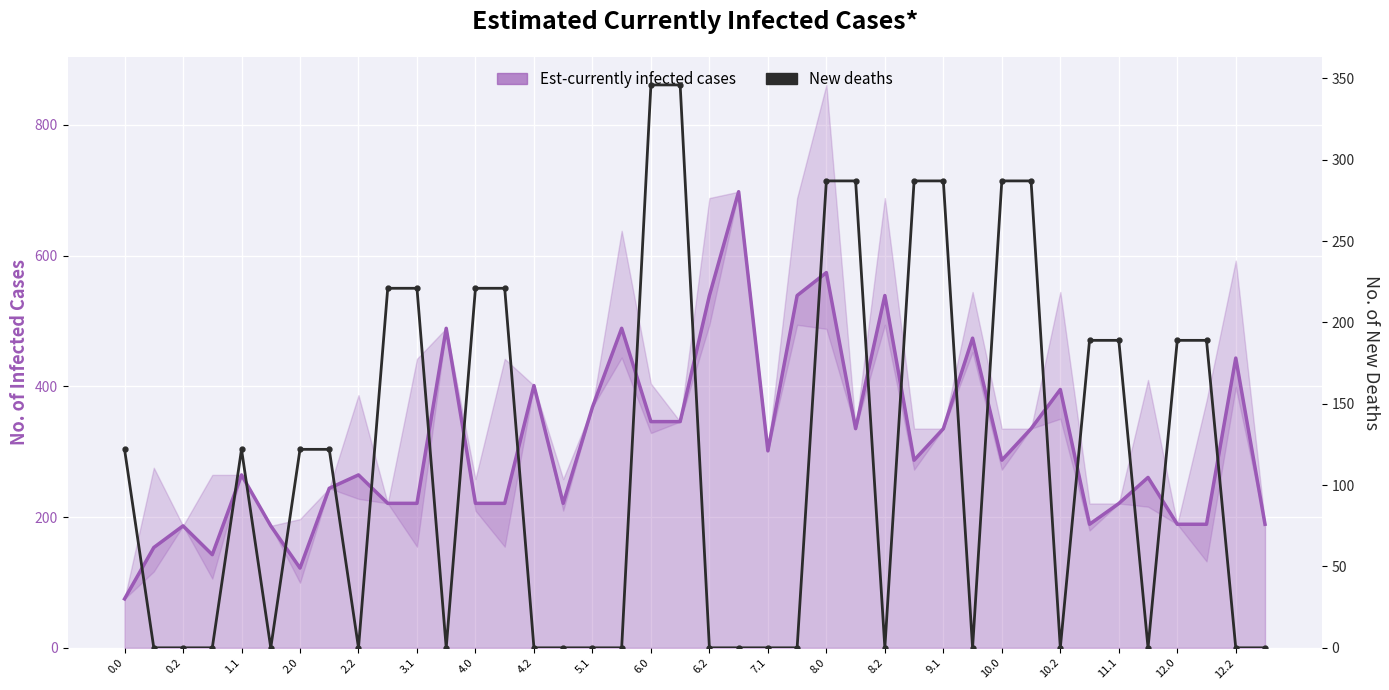

Which series has the largest range (max minus min)?

Est-currently infected cases